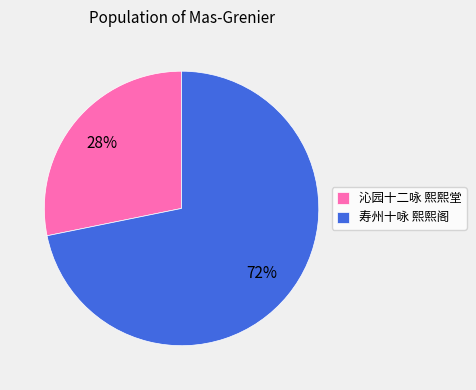

Is the sum of 寿州十咏 熙熙阁 and 沁园十二咏 熙熙堂 greater than half?

Yes